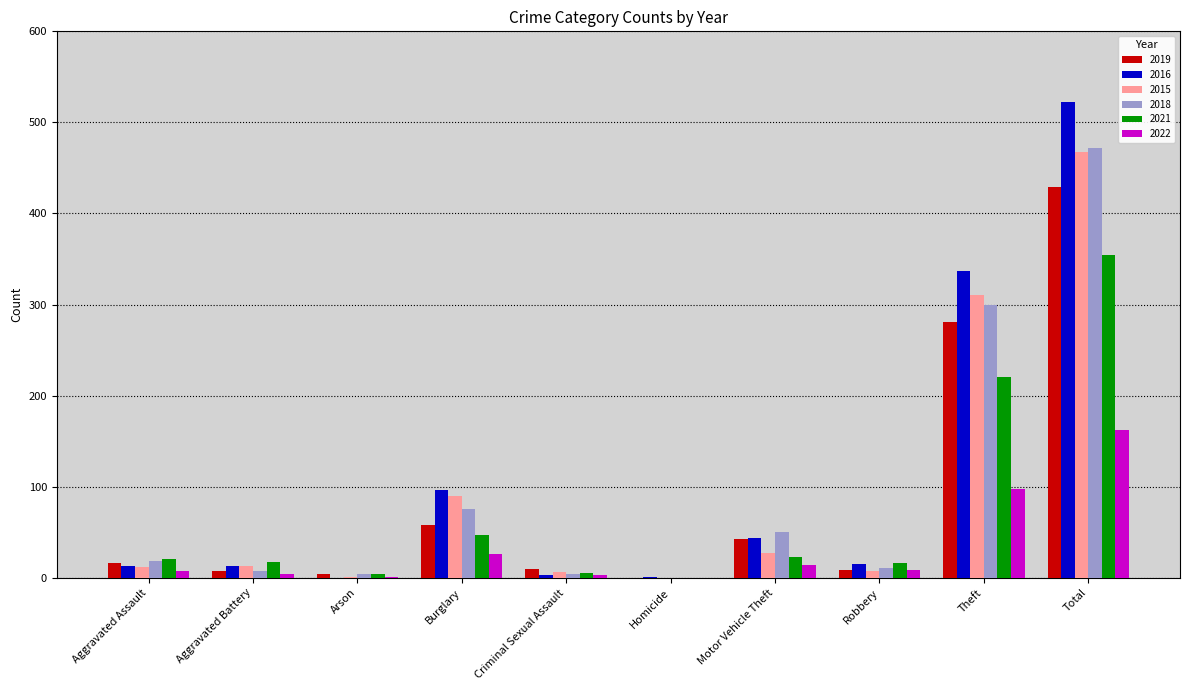

The 2022 series shows 3 at Criminal Sexual Assault. True or false?

True